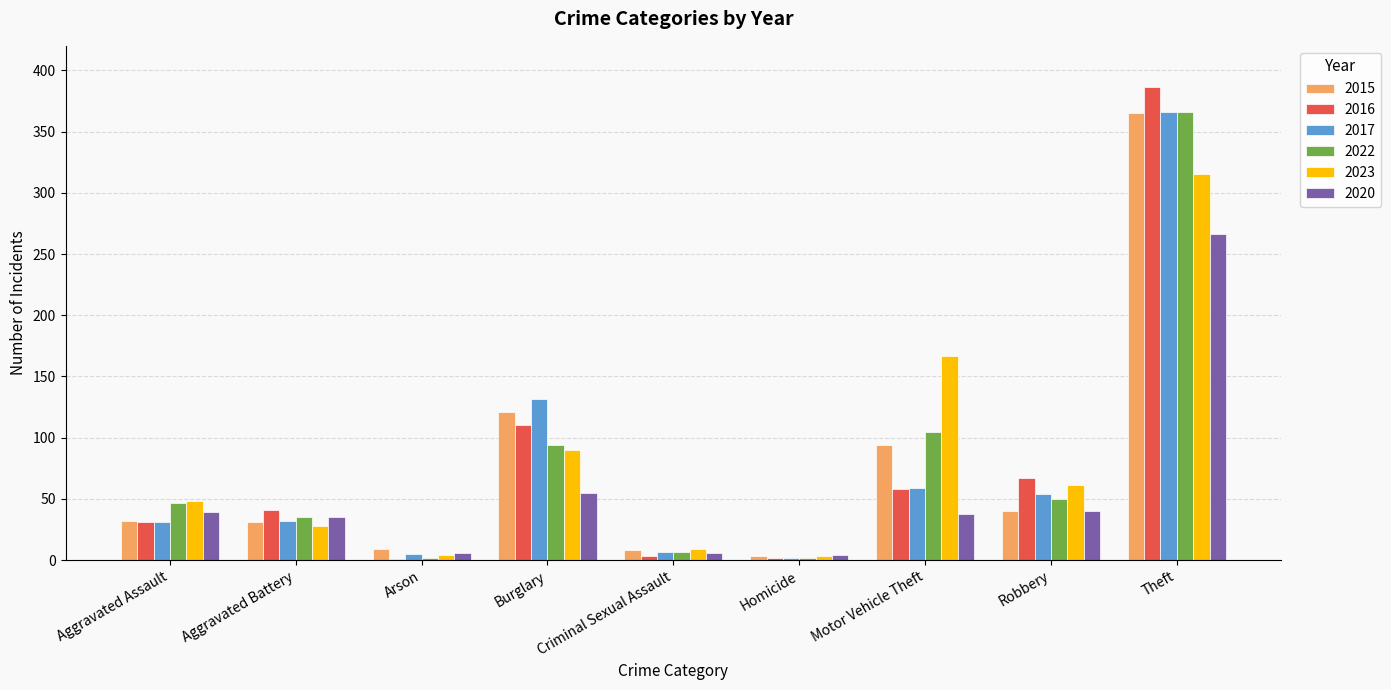

Which category has the highest value across all series?

Theft